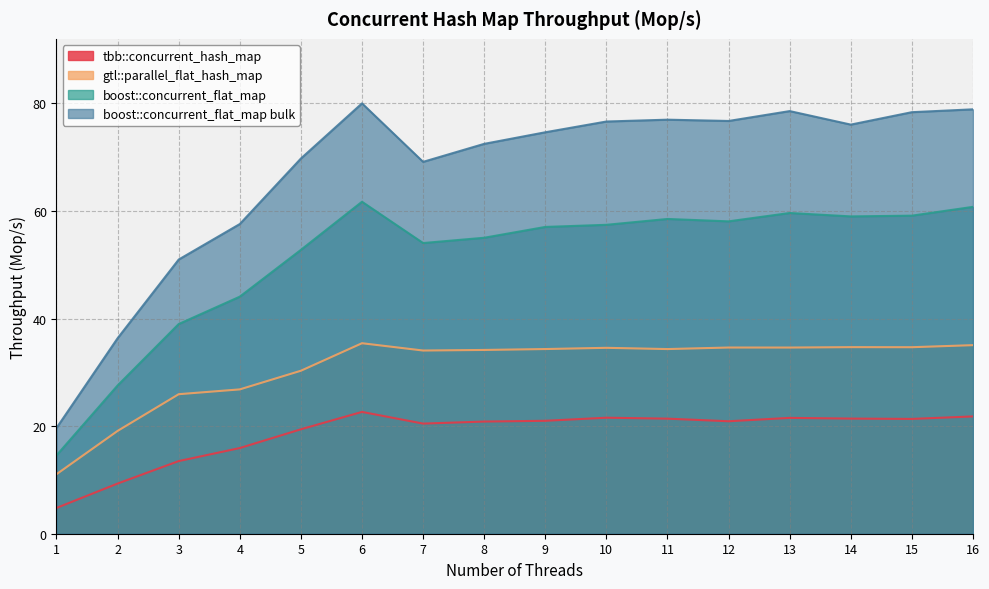

True or false: boost::concurrent_flat_map and tbb::concurrent_hash_map intersect in this chart.

False